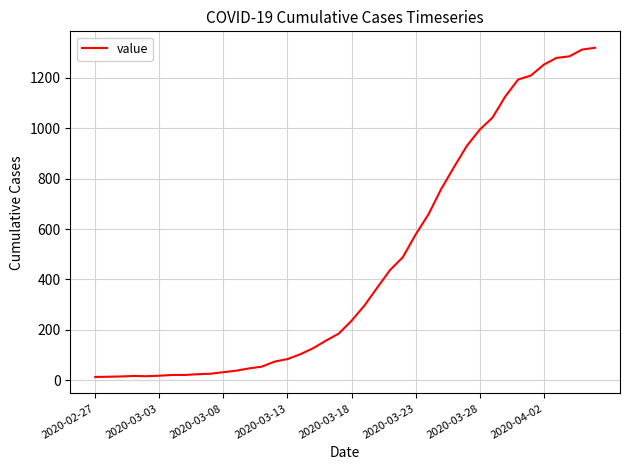

What is the greatest value displayed?

1319